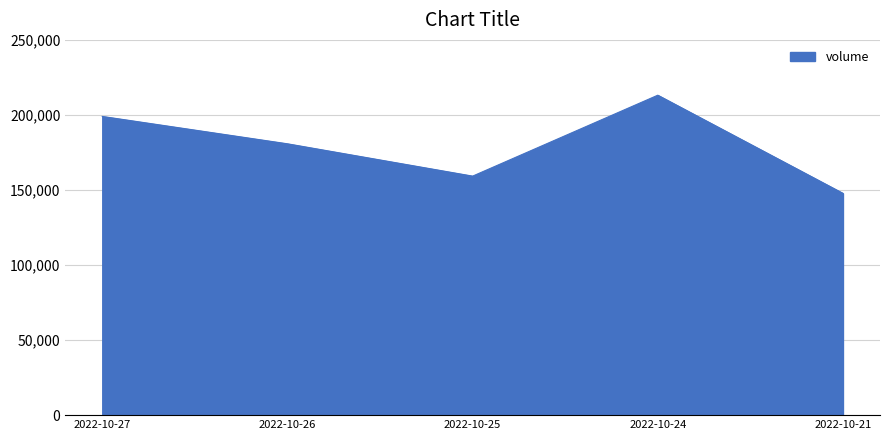

Count the number of categories in the chart.

5